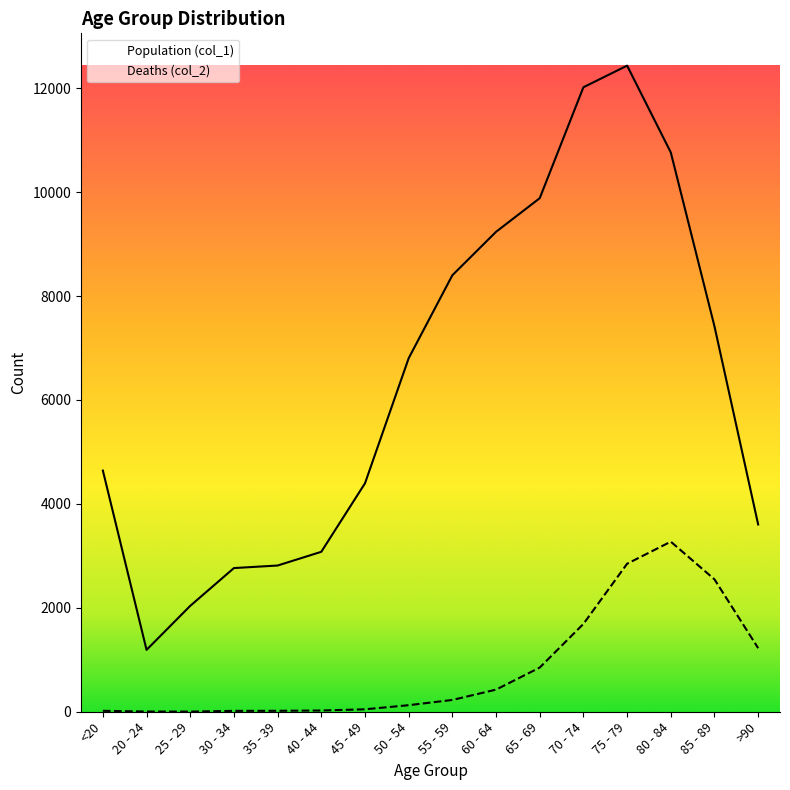

True or false: Deaths (col_2) and Population (col_1) intersect in this chart.

False